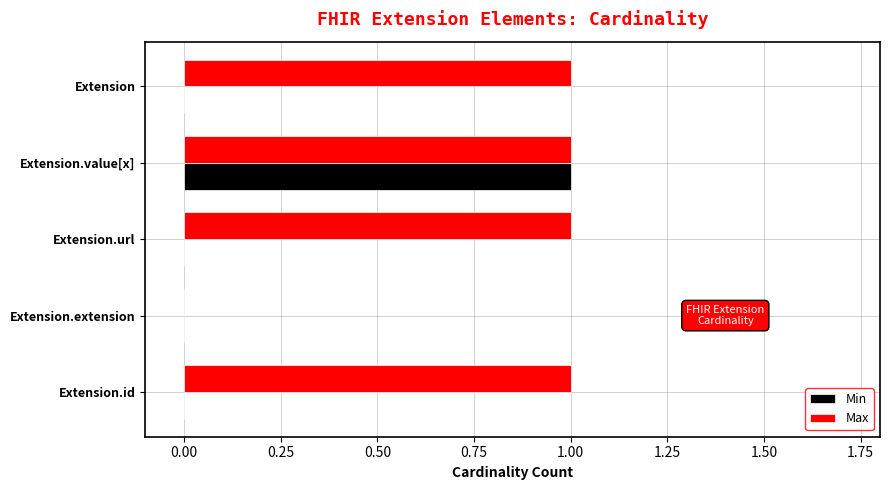

At which category is the sum across all series the highest?

Extension.value[x]